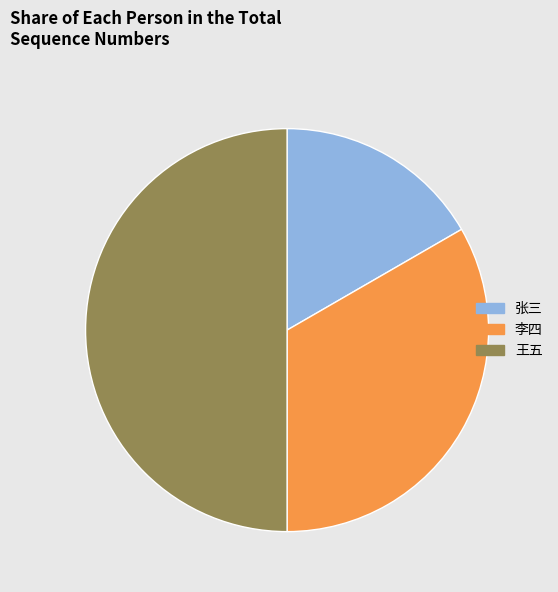

True or false: 王五 accounts for 50% of the total.

True